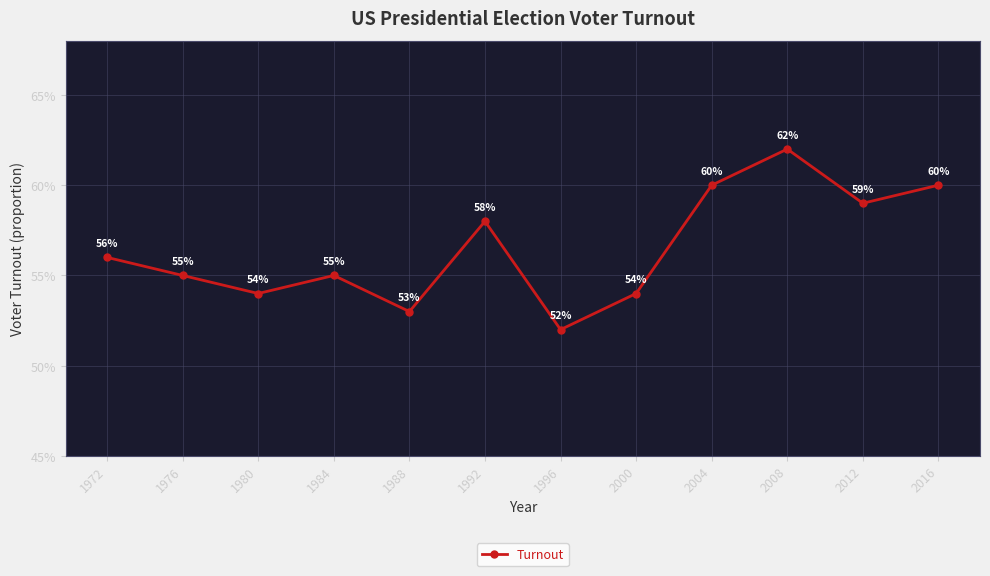

Does the chart have visible grid lines?

Yes